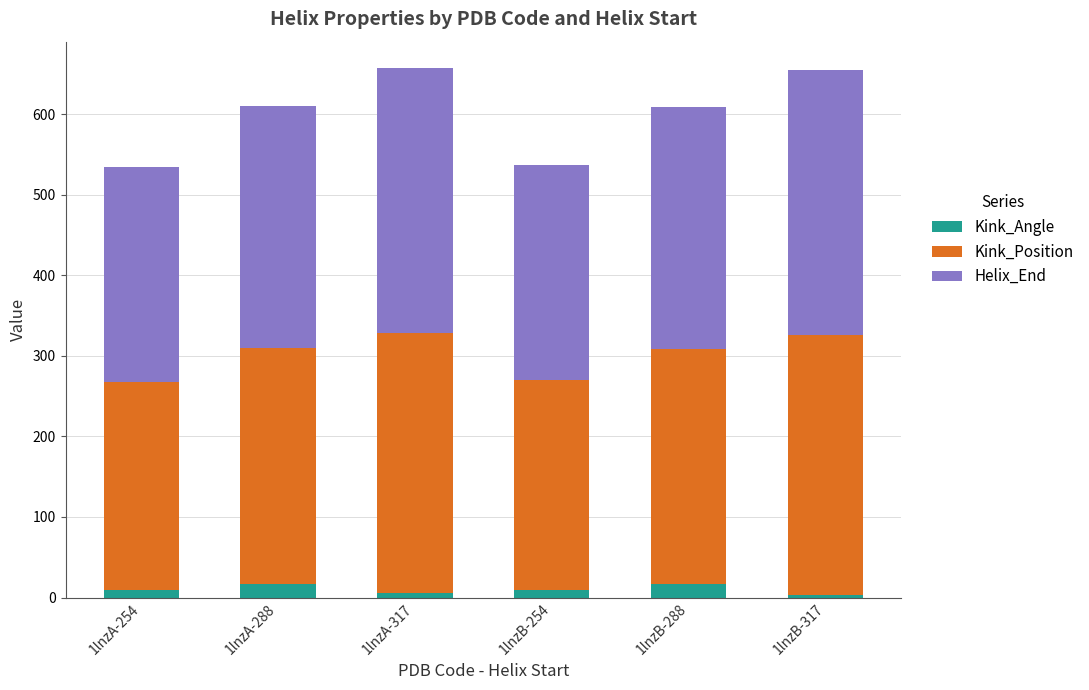

How many categories are shown in the chart?

6